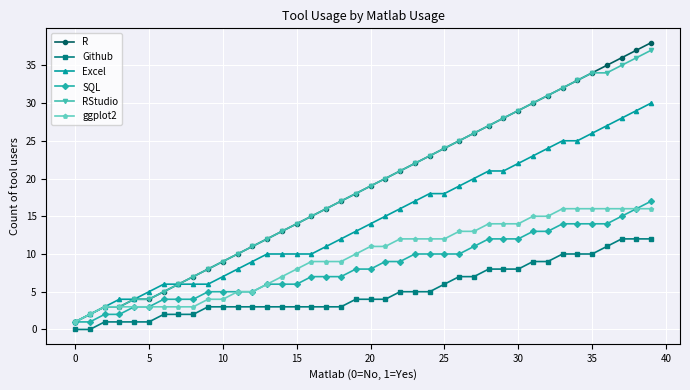

What is the highest value of the Github series?

12